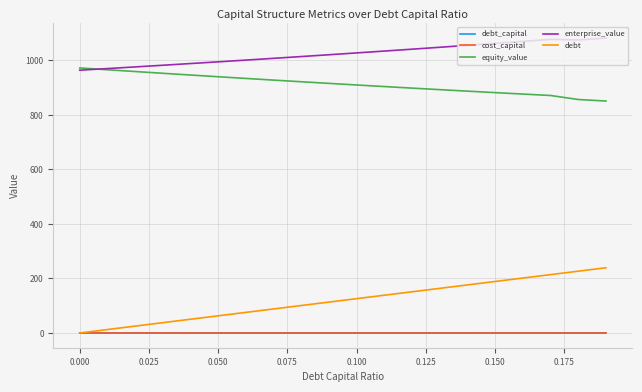

True or false: debt and equity_value cross at least once.

False